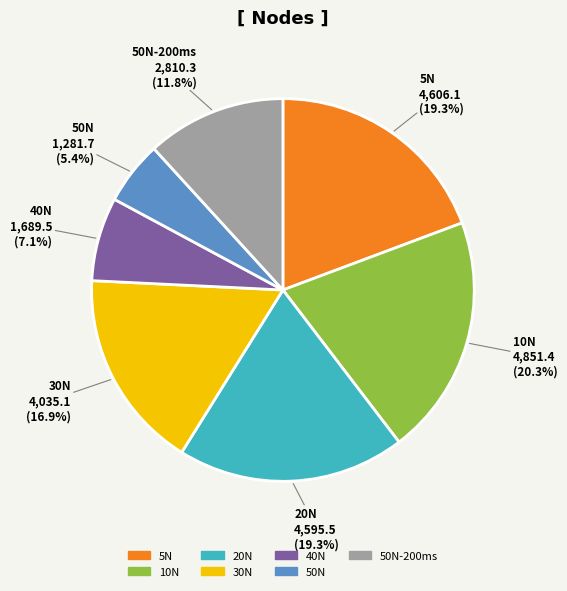

Does any single category account for the majority?

No